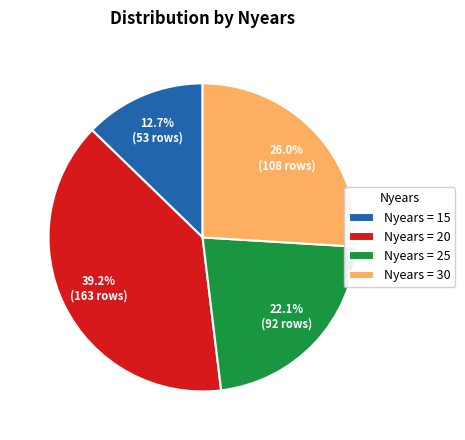

Is there a majority slice in this chart?

No